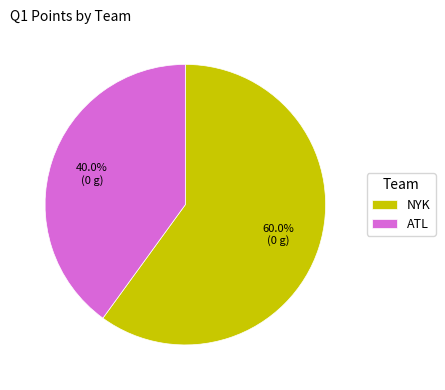

True or false: NYK accounts for 66% of the total.

False